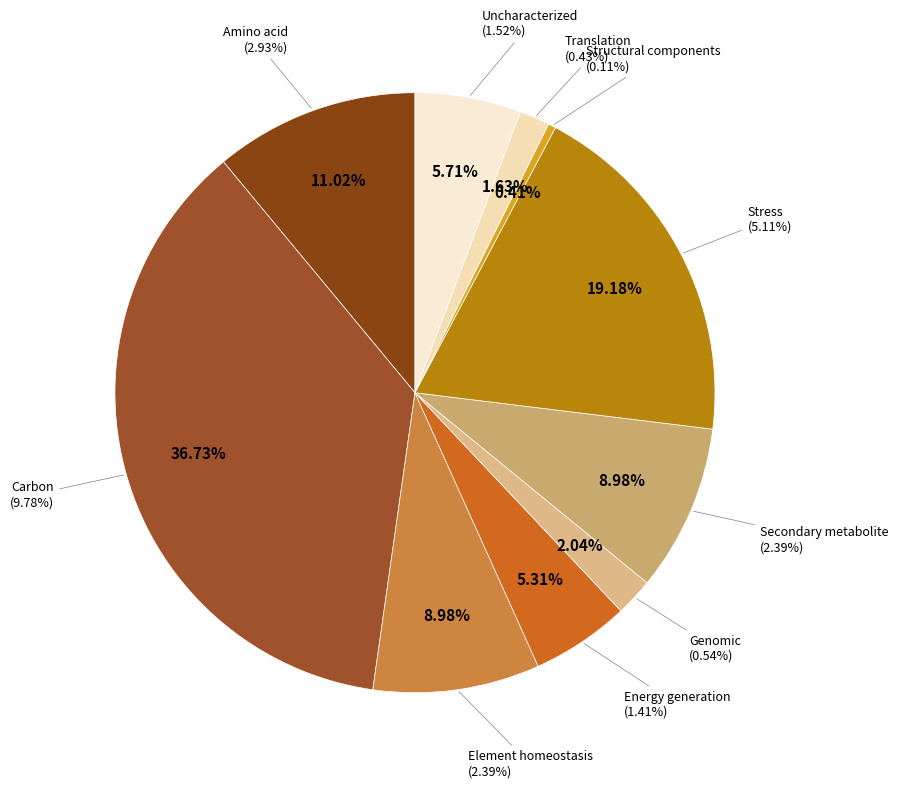

What percentage is the Element homeostasis slice, to the nearest percent?

9%